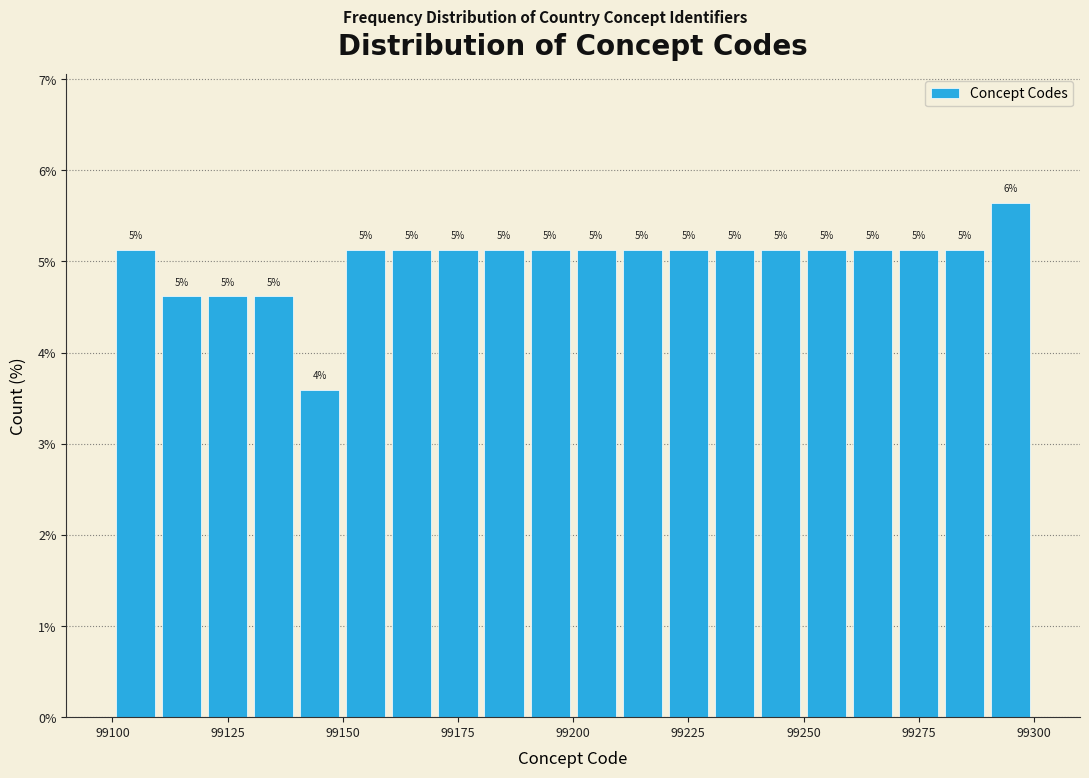

Around what value on the x-axis is the tallest bar? Give the approximate position of its centre, as read against the axis.

99295